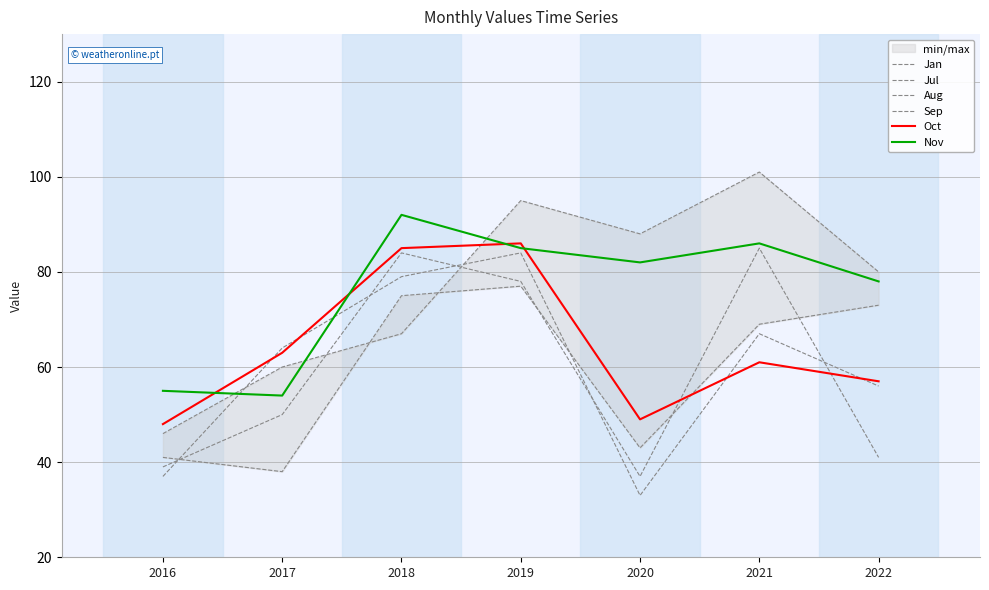

The Oct series shows 63 at 2017. True or false?

True